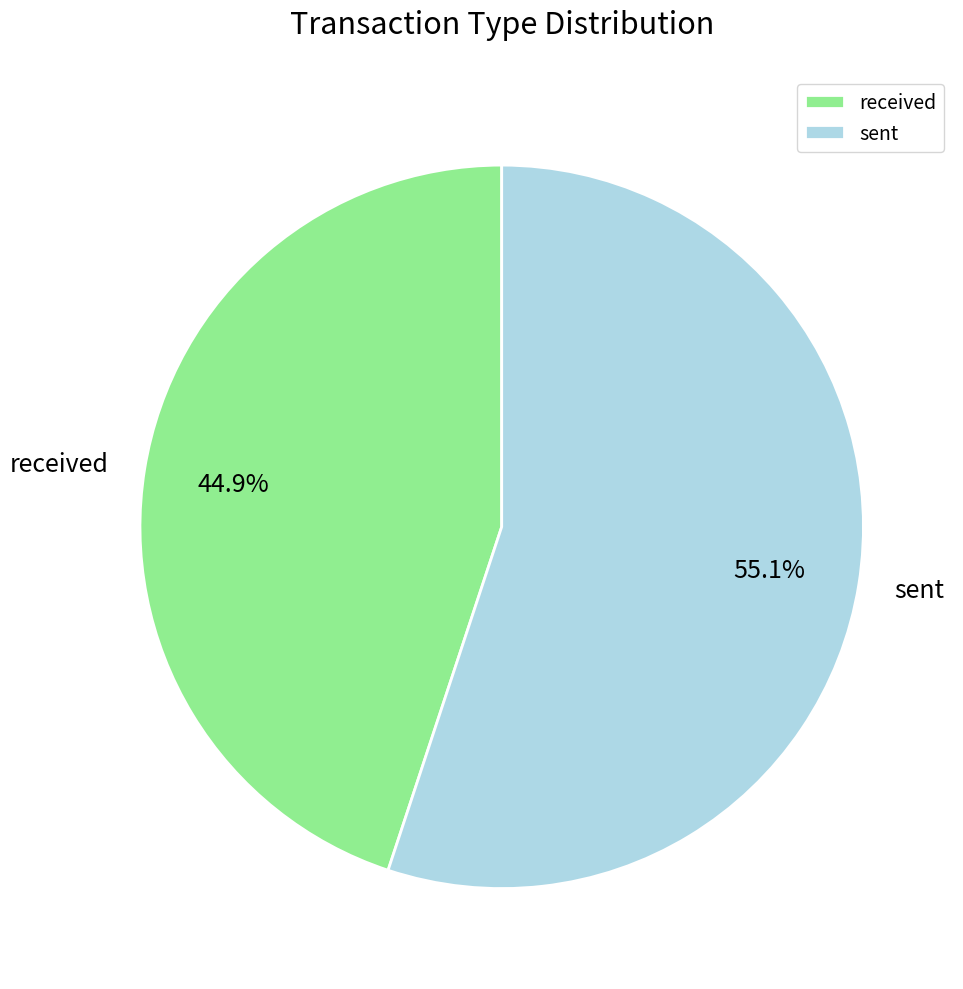

Does sent represent more than half of the total?

Yes